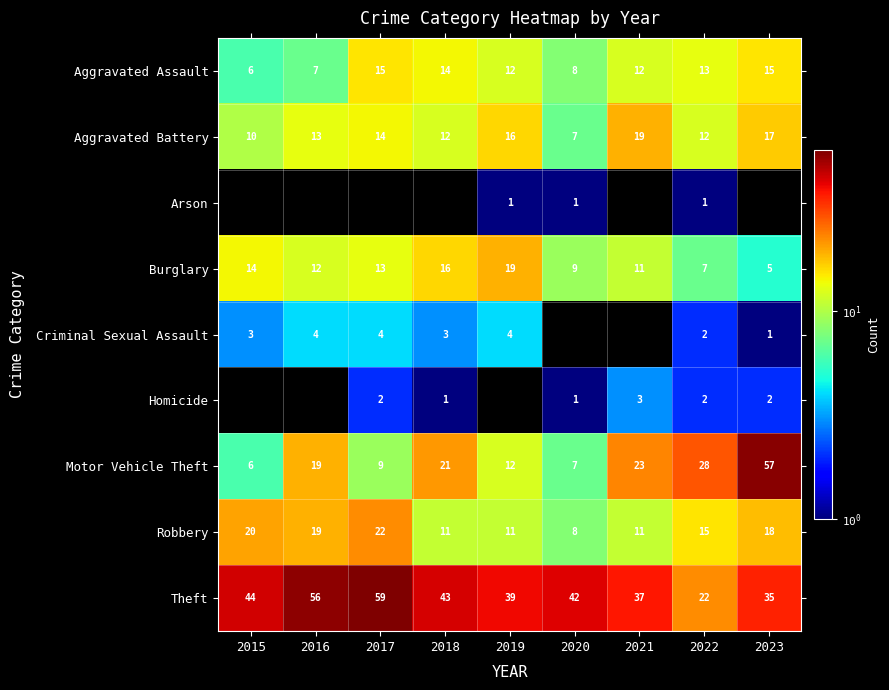

Is the value of Theft at 2019 greater than the value of Burglary at 2015?

Yes